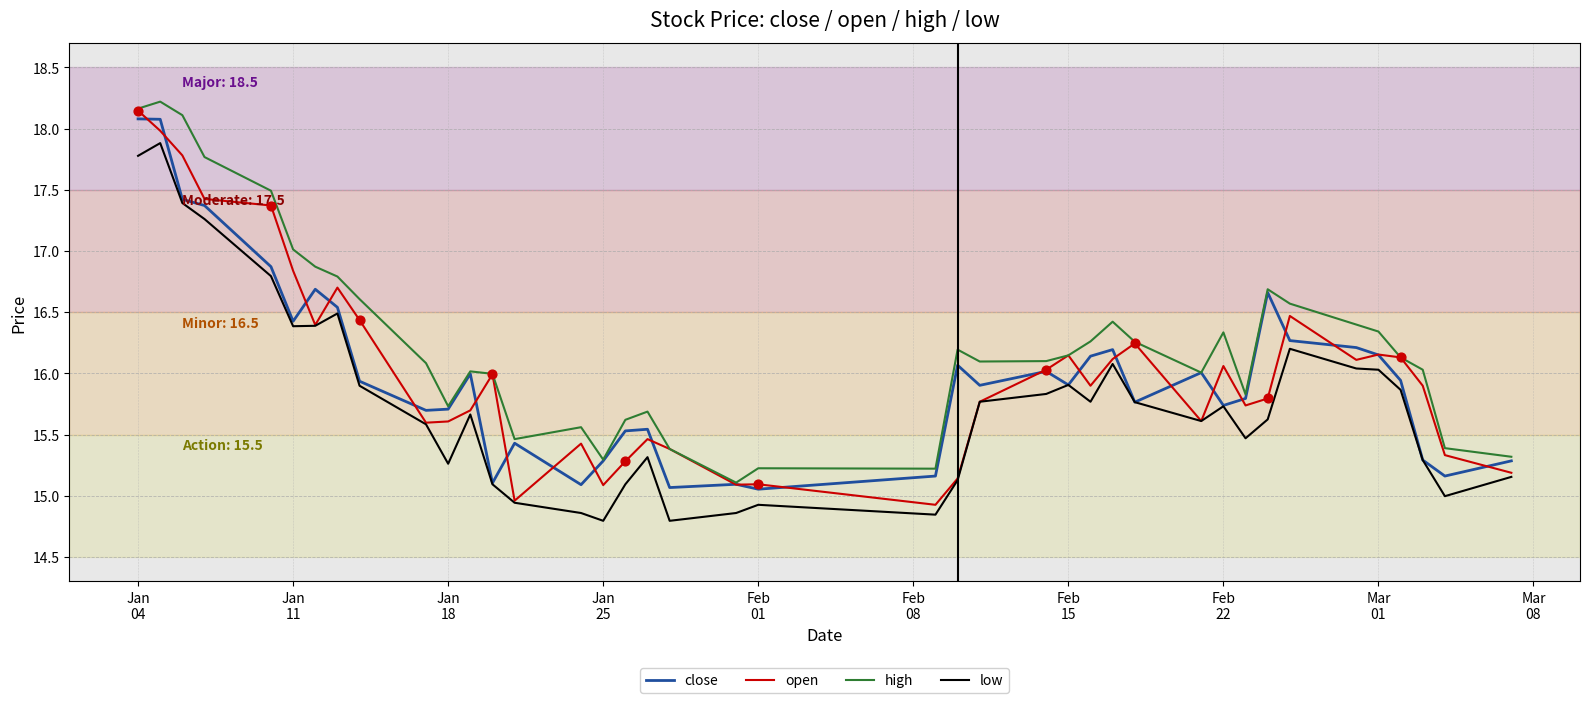

What is the maximum value shown in the chart?

18.2